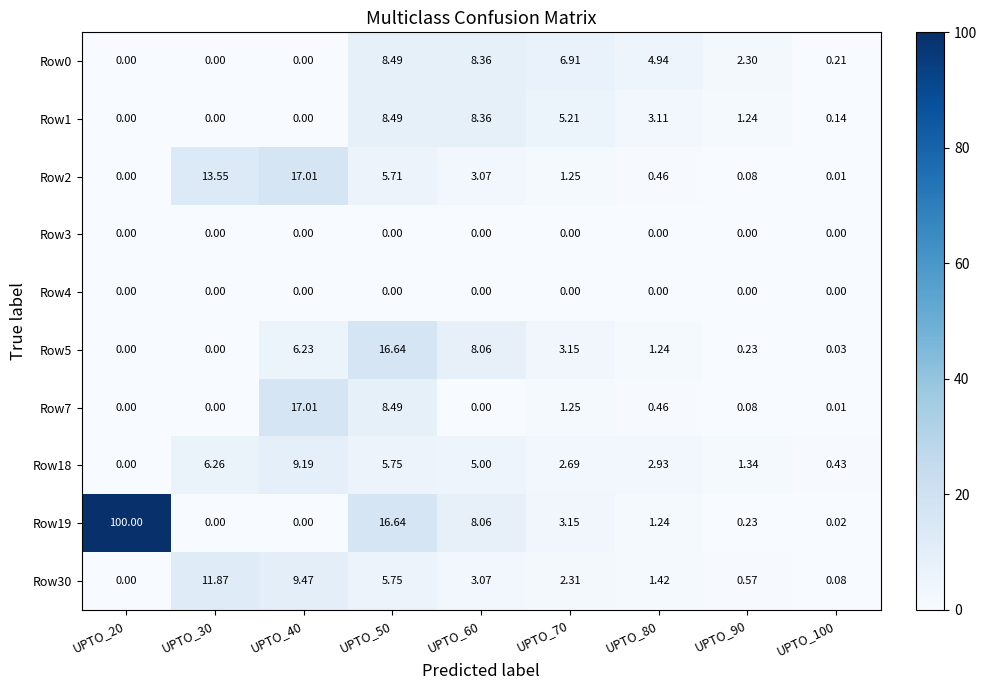

At how many categories does at least one series exceed 49?

1